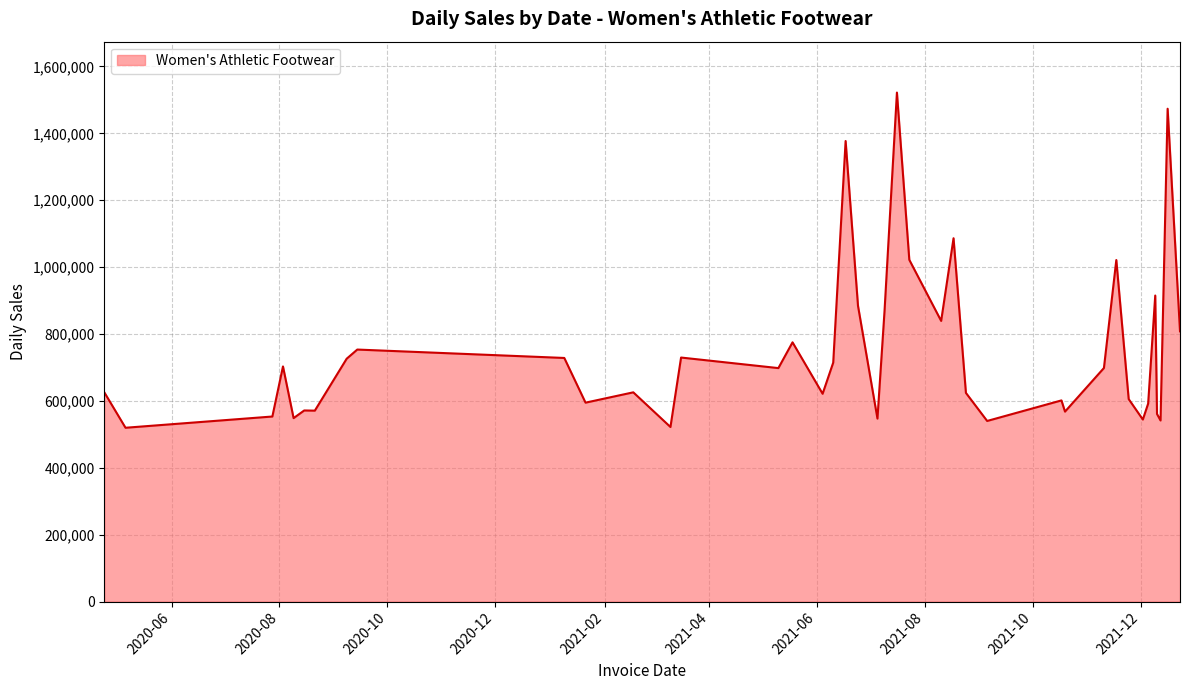

What is the maximum value shown in the chart?

1521825